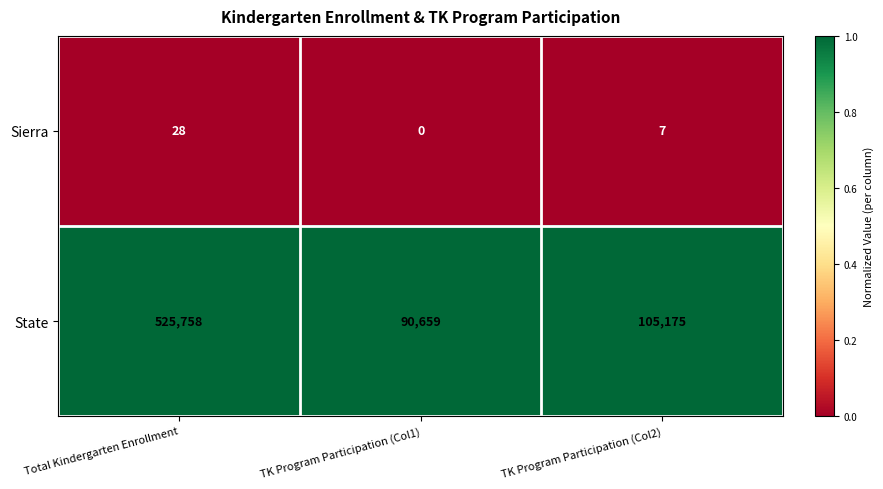

At TK Program Participation (Col2), list the series in order from smallest to largest.

Sierra, State